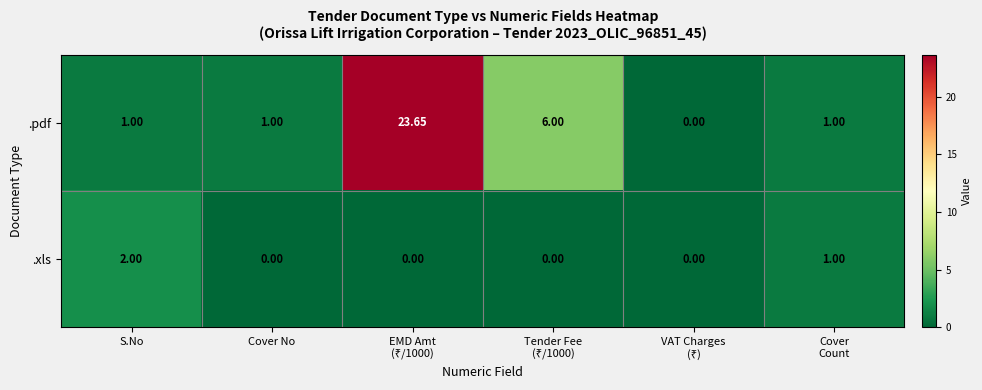

Which series has the widest spread of values?

.pdf